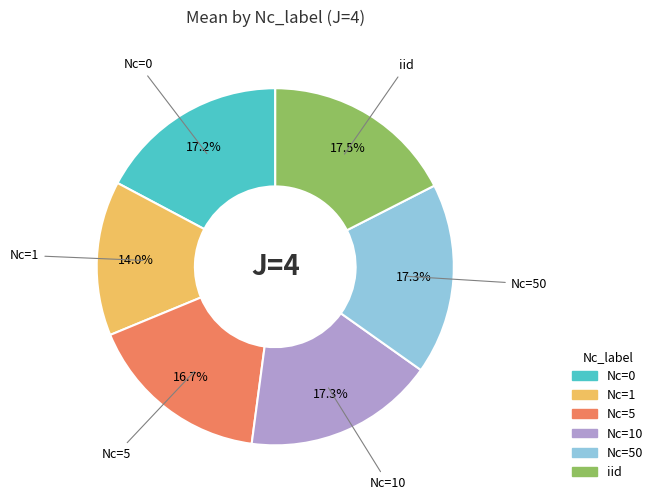

How many slices are in this pie chart?

6